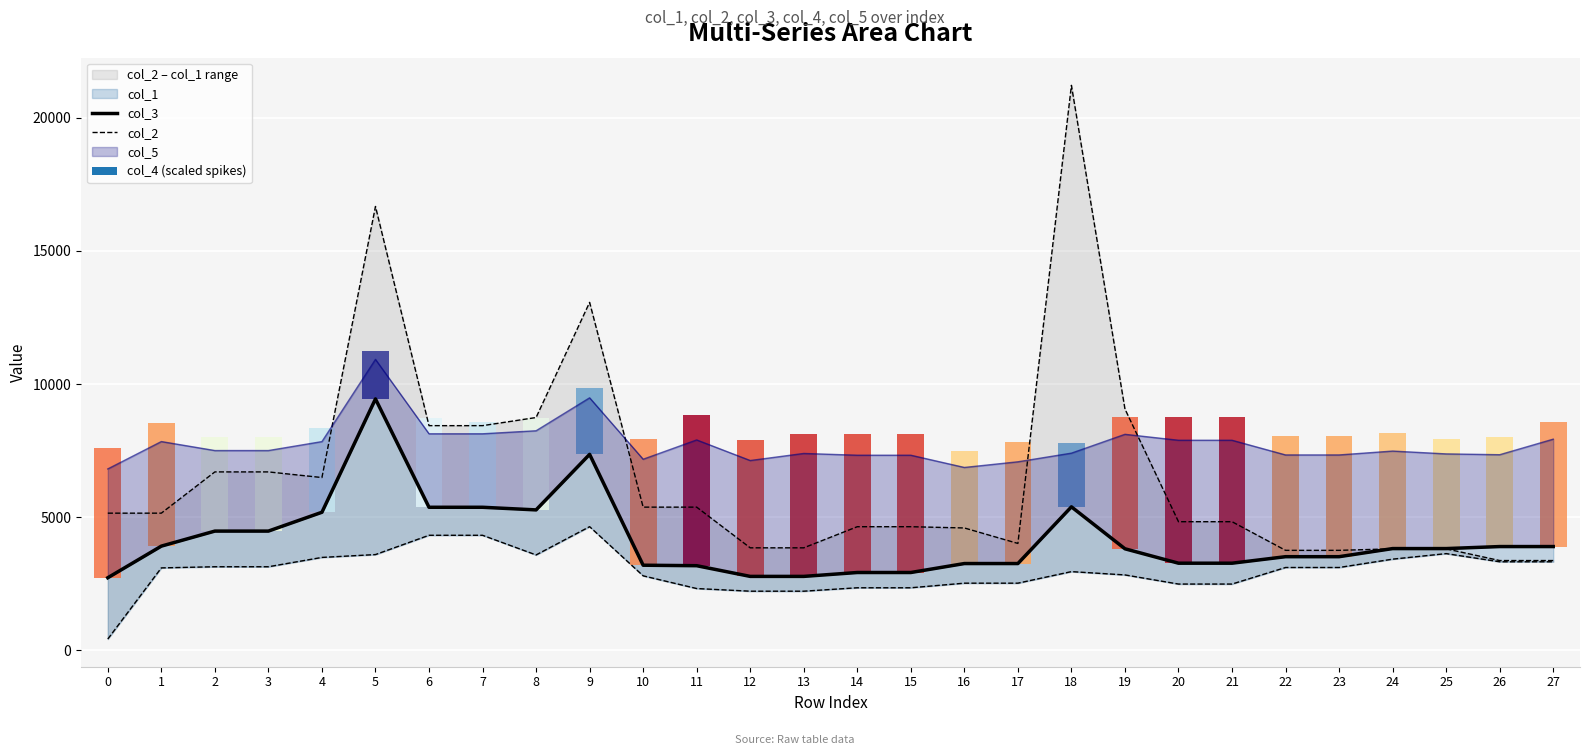

What is the sum of the col_2 values at 1 and 21?

9986.4